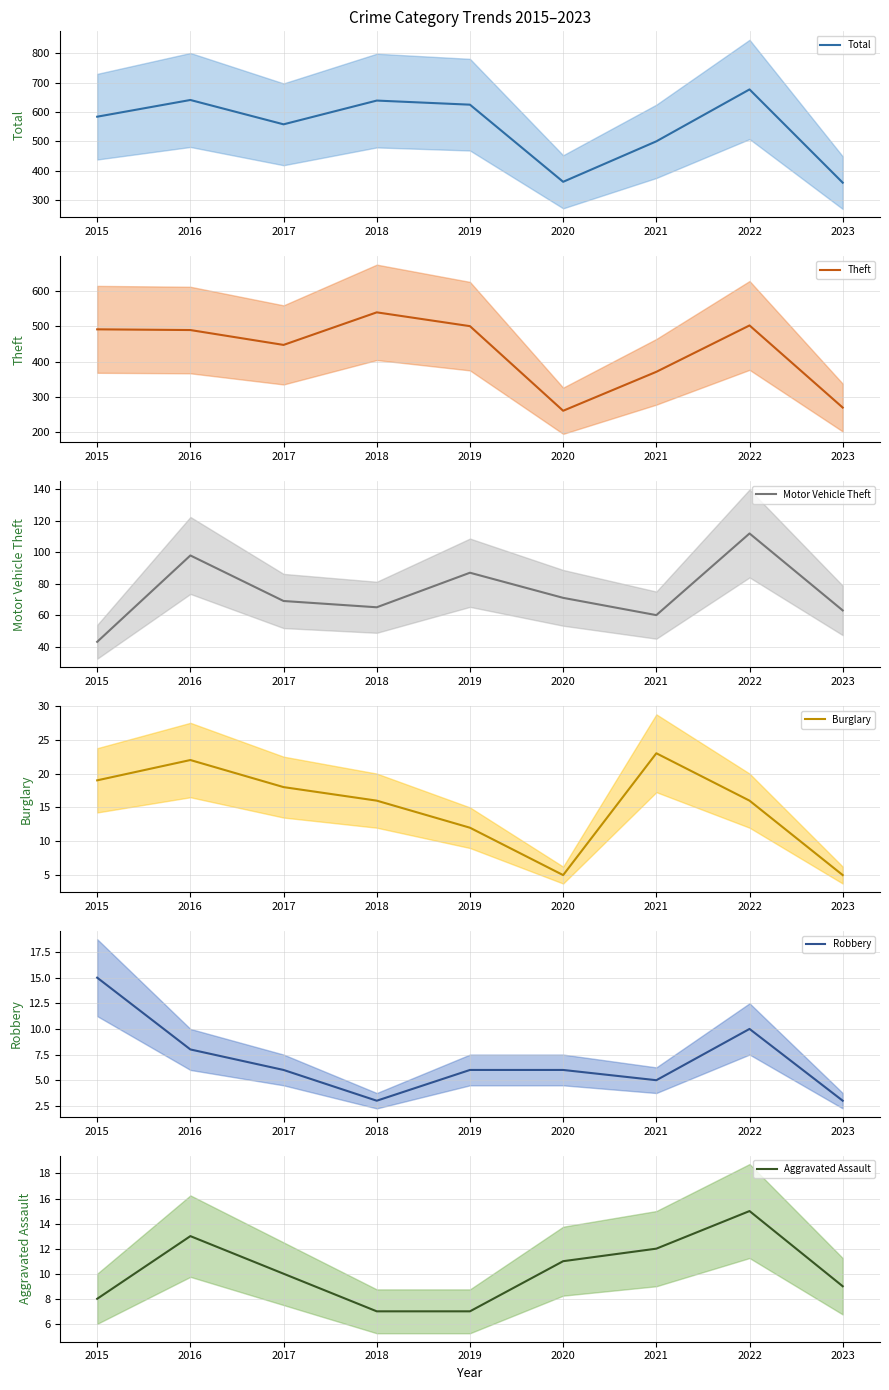

Where is Total nearest to the value 518?

2021